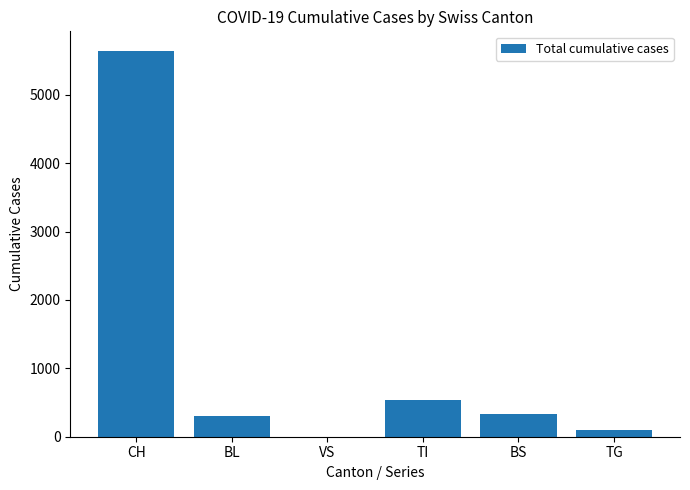

At which category does the chart reach its peak across all series?

CH